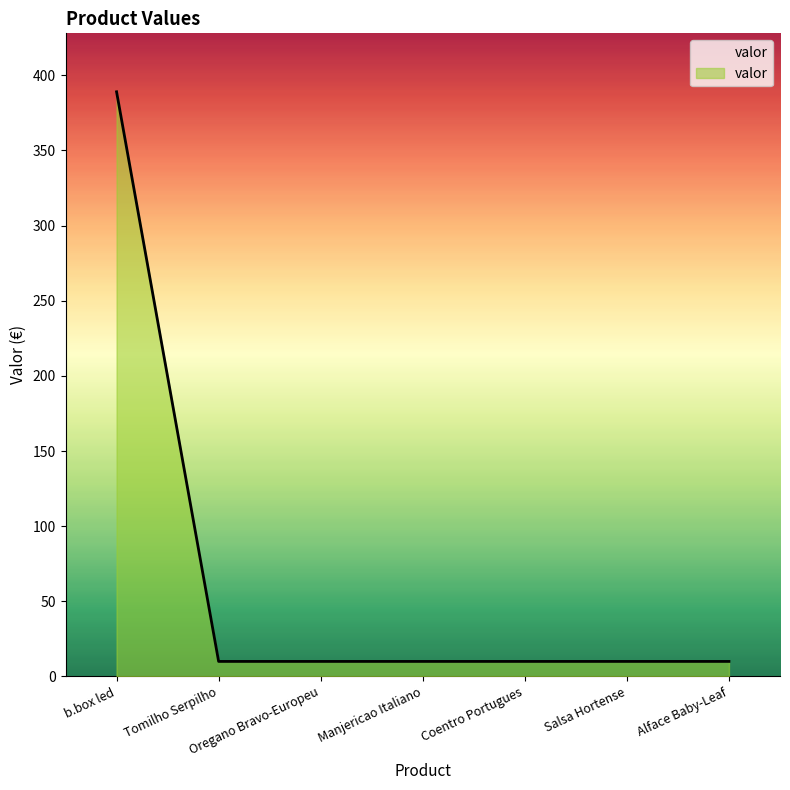

What is the change in value from b.box led to Manjericao Italiano?

-379